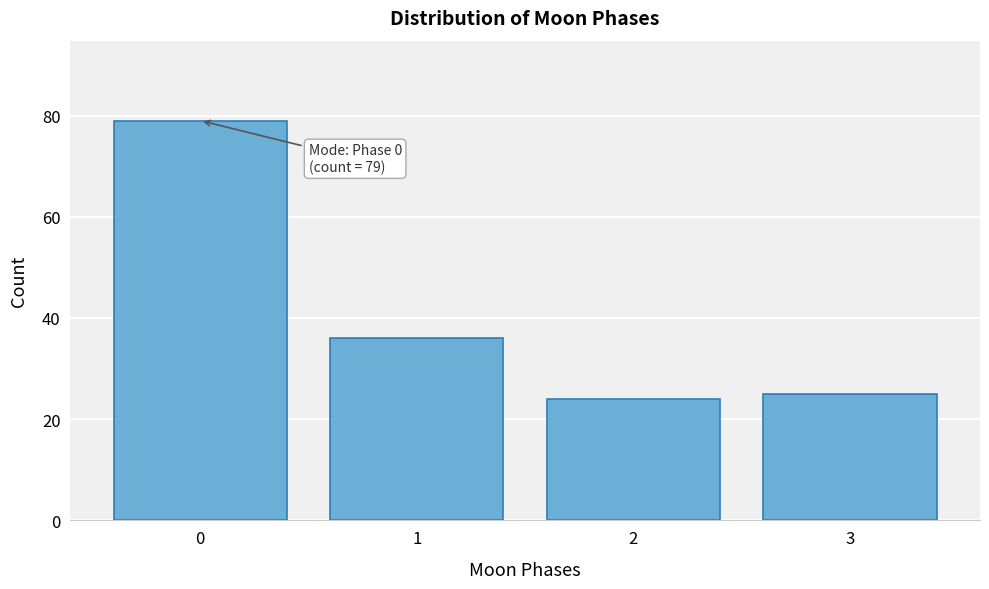

Reading left to right, extract all data points from this chart.

0=79	1=36	2=24	3=25